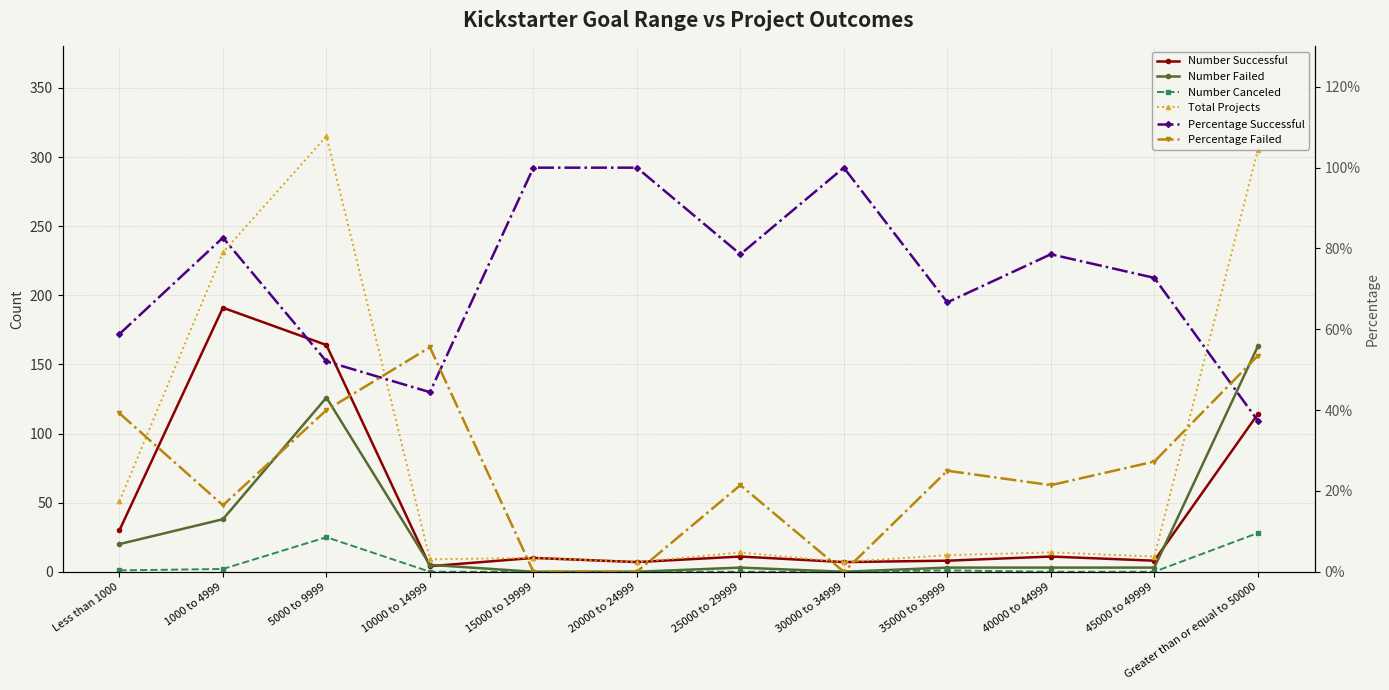

Which series has the largest total across all categories?

Total Projects